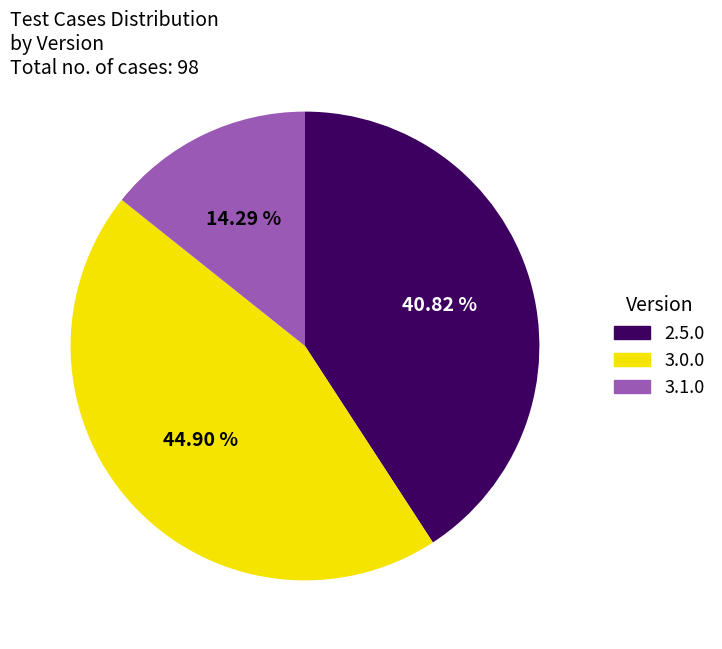

What is the total percentage of 3.0.0 and 3.1.0?

59.2%